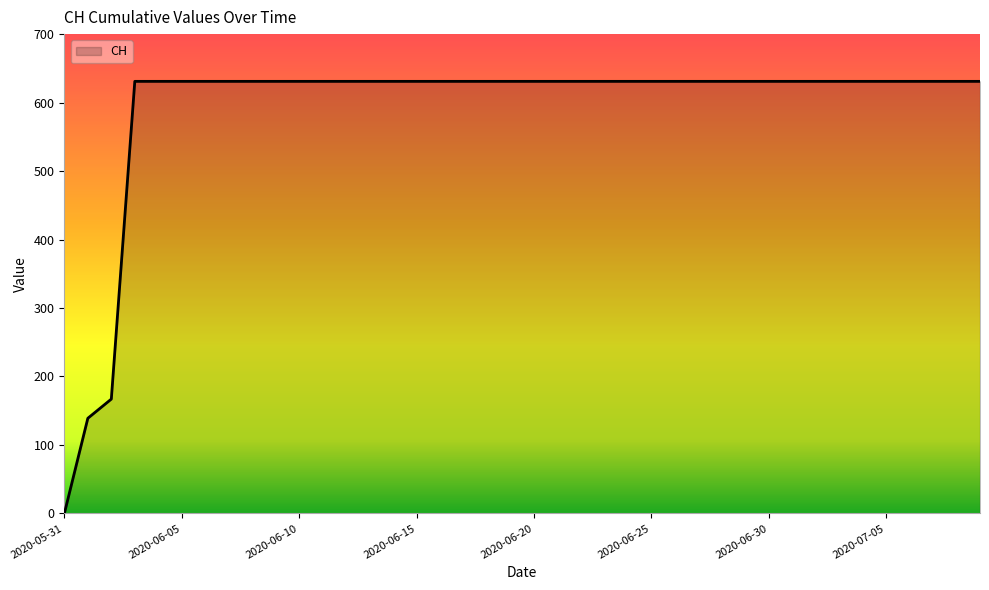

What is the difference between the maximum and minimum values?

631